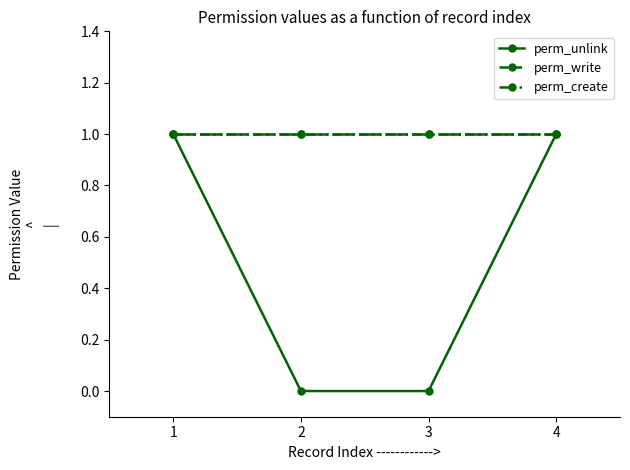

At which label does perm_unlink reach its minimum?

2